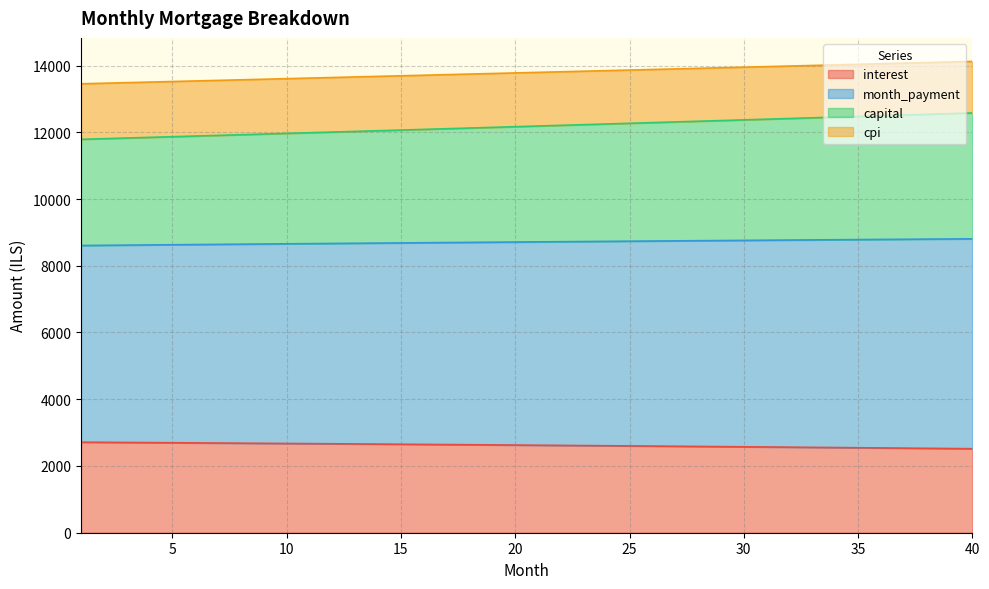

What is the maximum value for interest?

2712.8